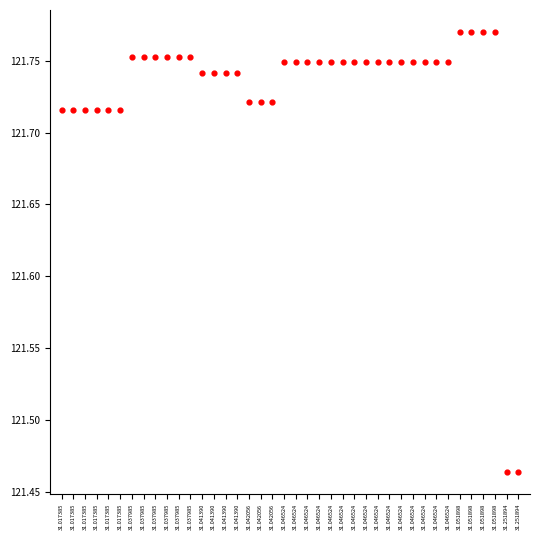

What is the range of Y values (max minus min)?

0.3